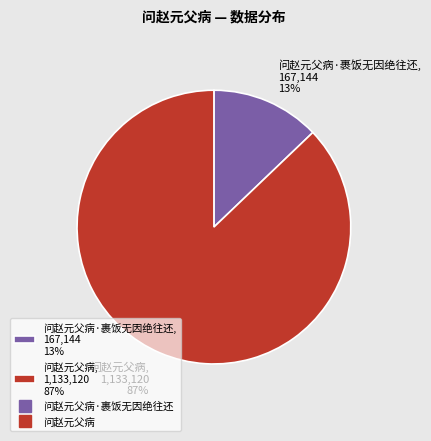

How many slices are in this pie chart?

2